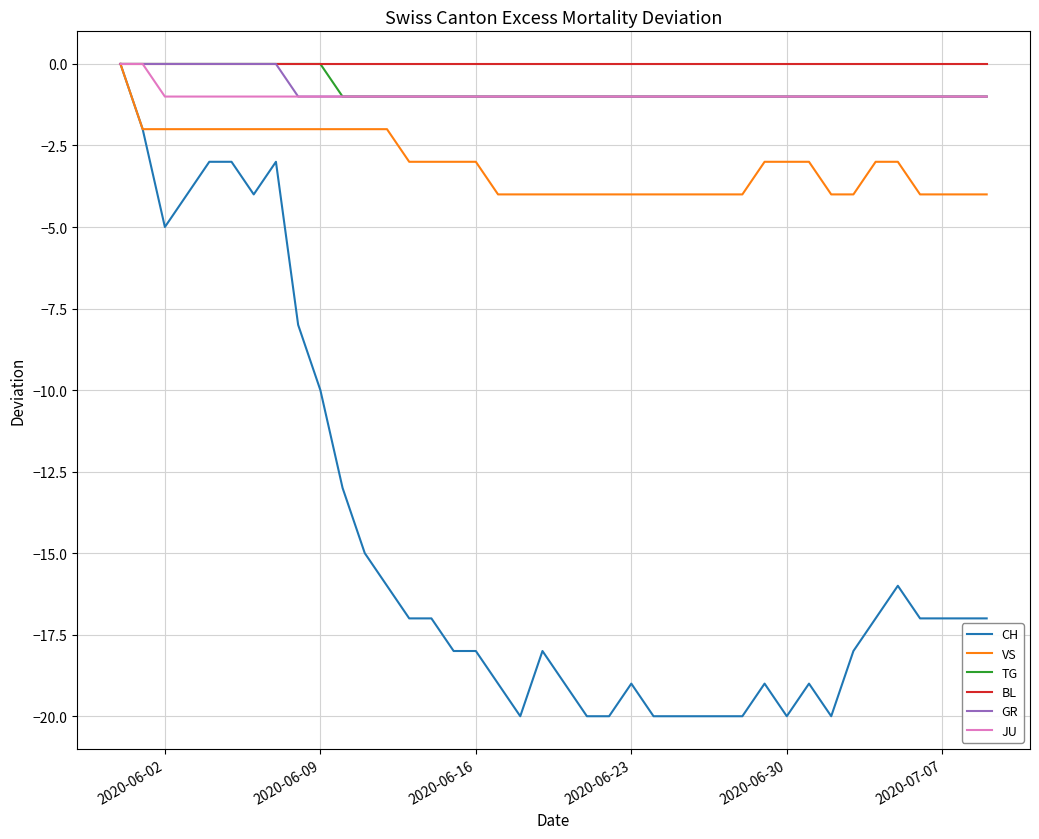

Does the chart display data point markers on the line(s)?

No